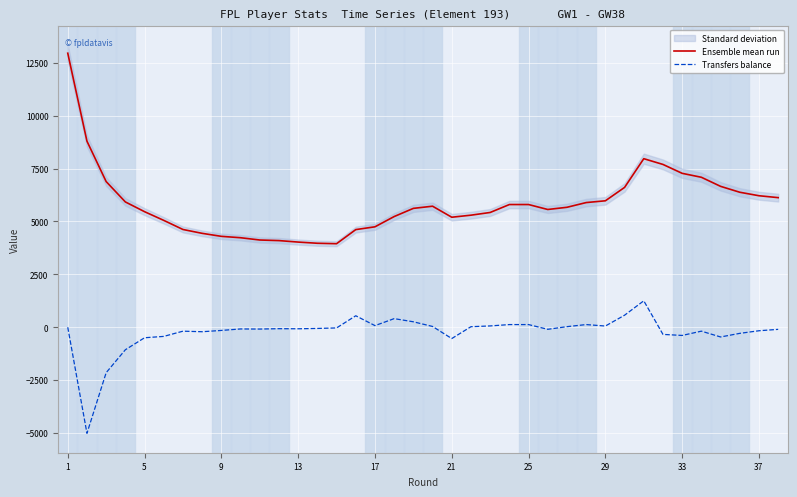

Which series has the largest total across all categories?

Ensemble mean run